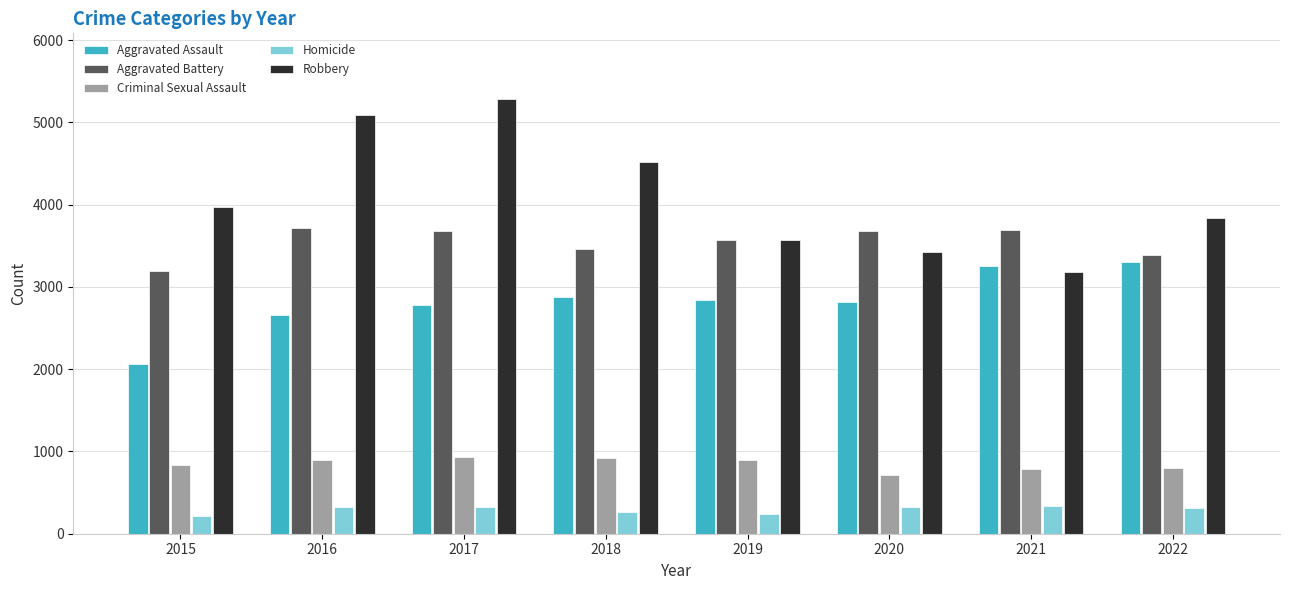

Is the value of Criminal Sexual Assault at 2019 greater than the value of Robbery at 2017?

No